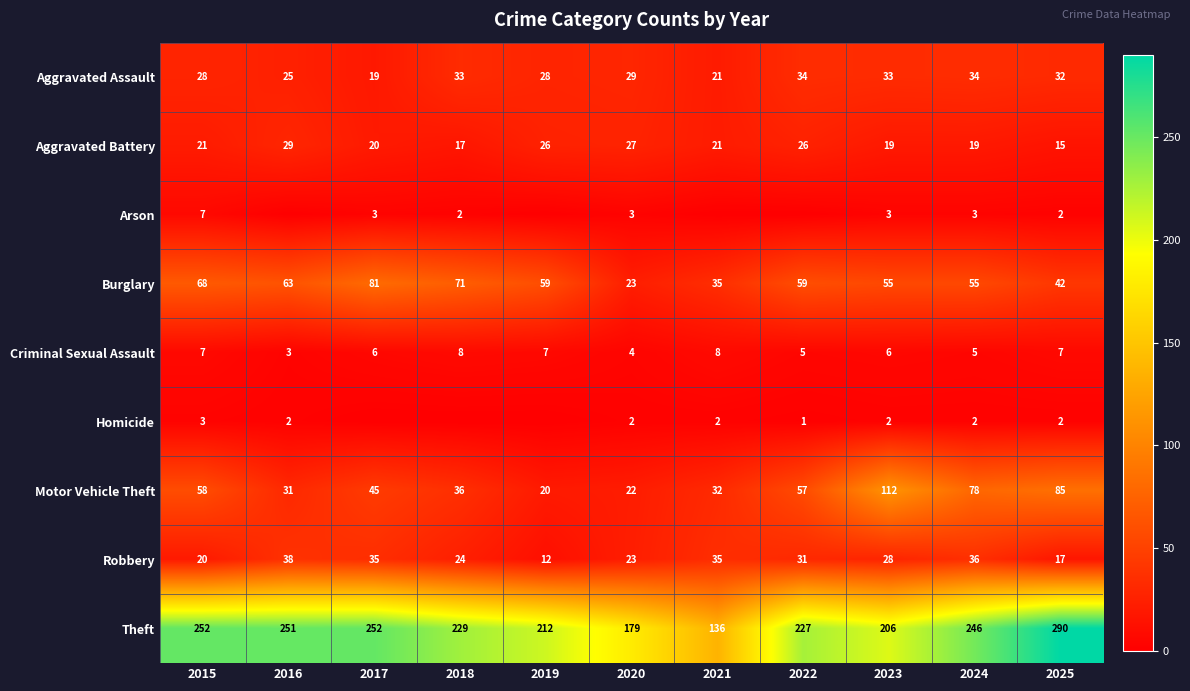

What is the total value across all series at 2015?

464